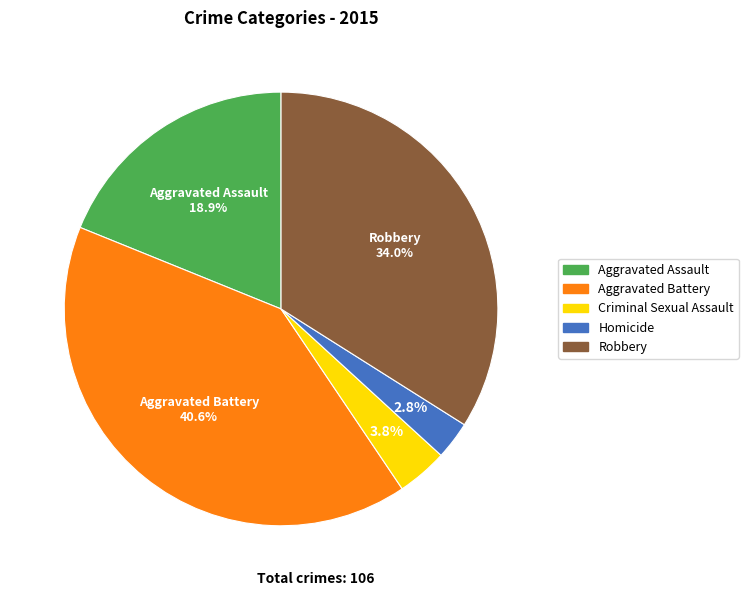

What is the largest slice in the pie chart?

Aggravated Battery